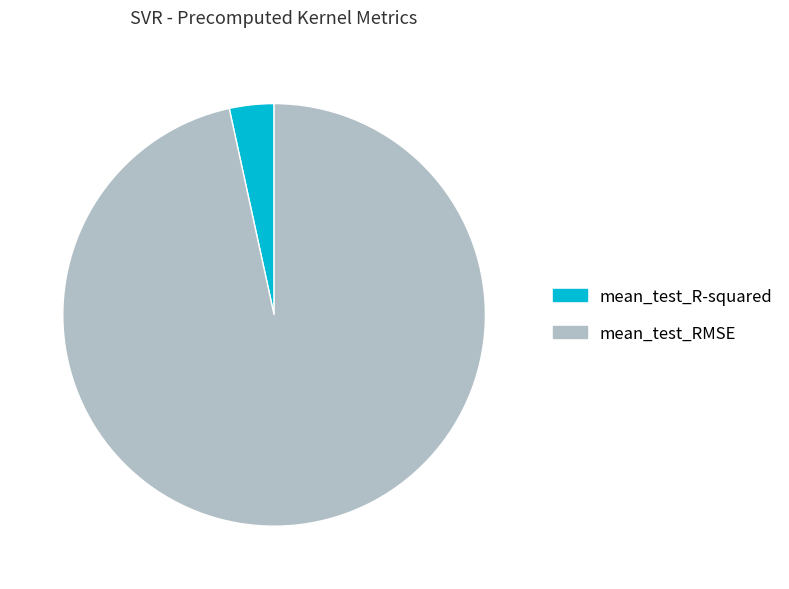

Between mean_test_R-squared and mean_test_RMSE, which is larger?

mean_test_RMSE